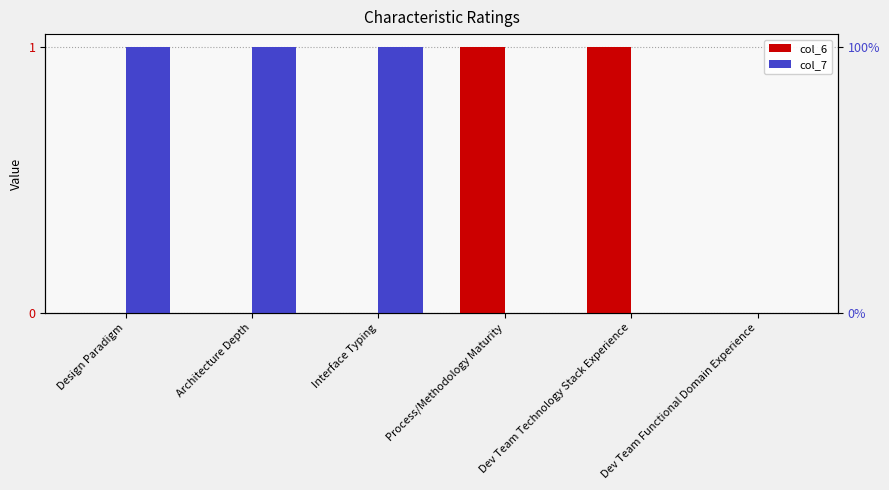

At which category does the chart reach its minimum across all series?

Design Paradigm